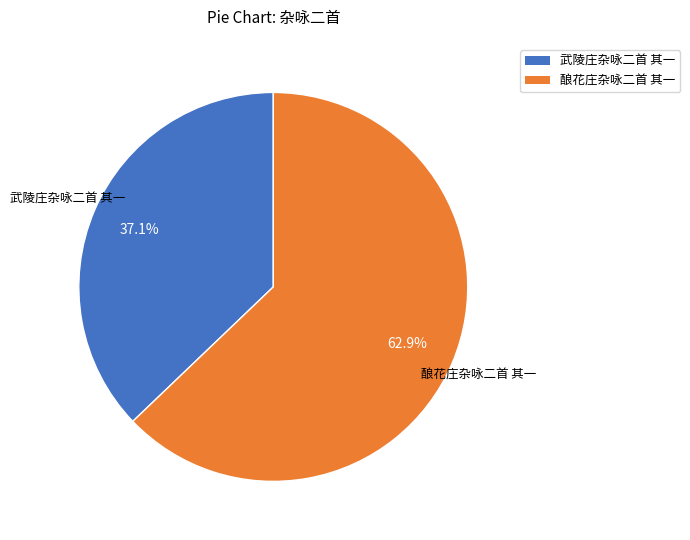

How many slices are in this pie chart?

2